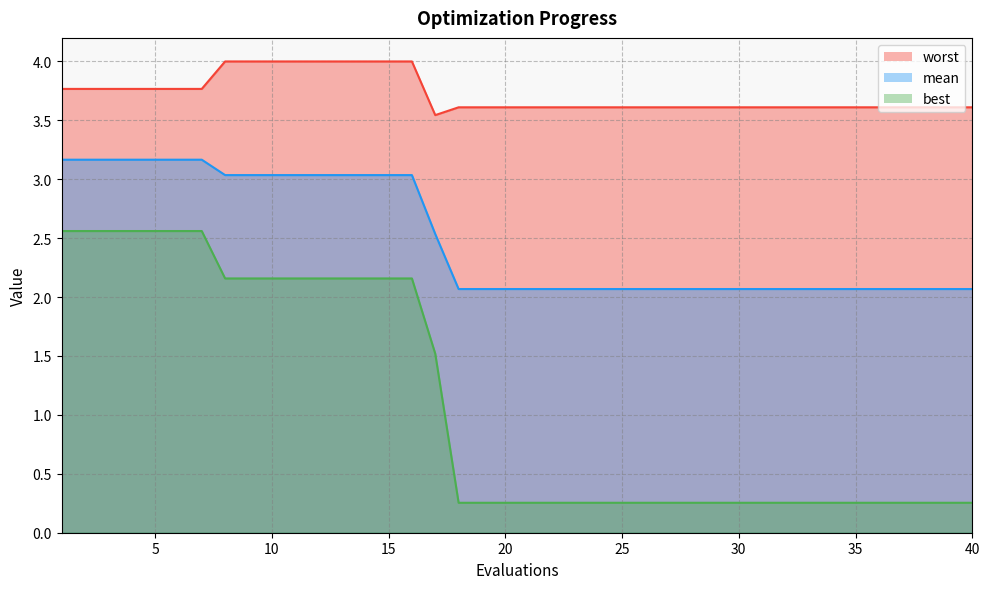

True or false: best and worst intersect in this chart.

False